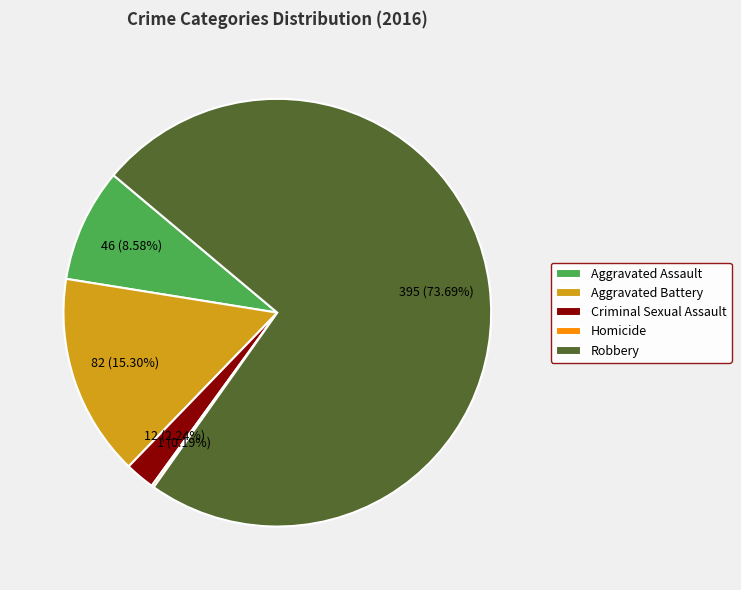

Which slice is the largest?

Robbery